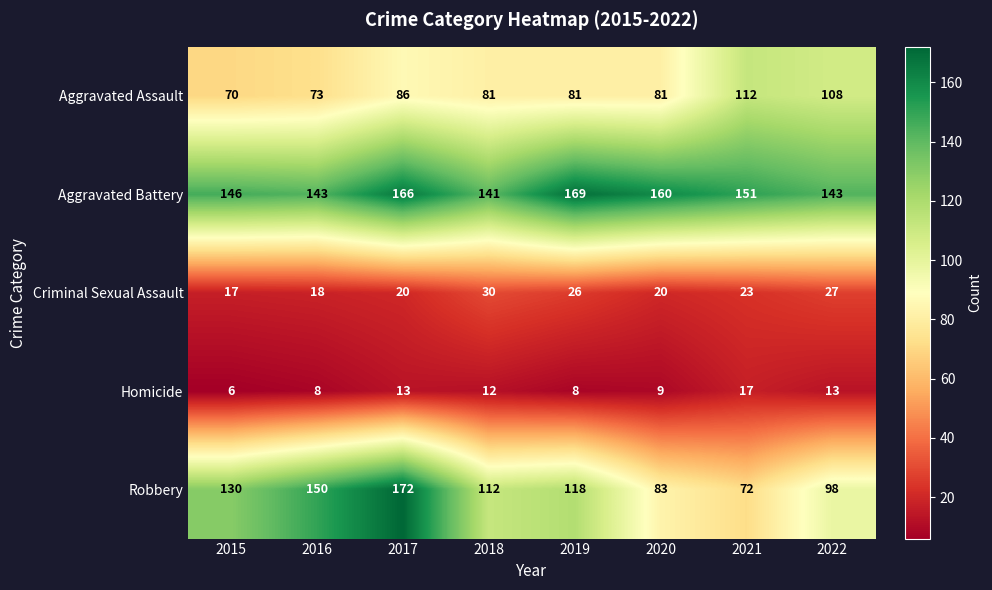

Count the number of data series in this chart.

5